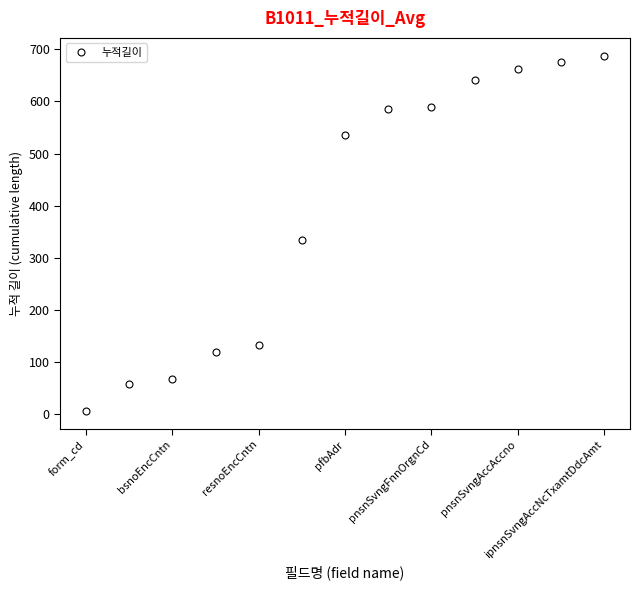

What is the average value?

392